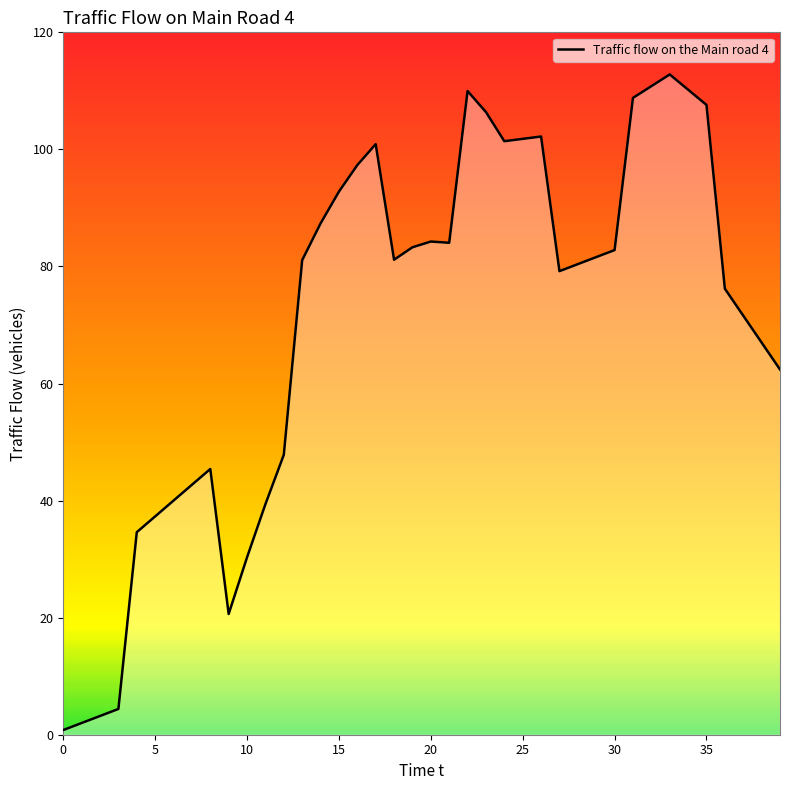

What is the greatest value displayed?

112.8